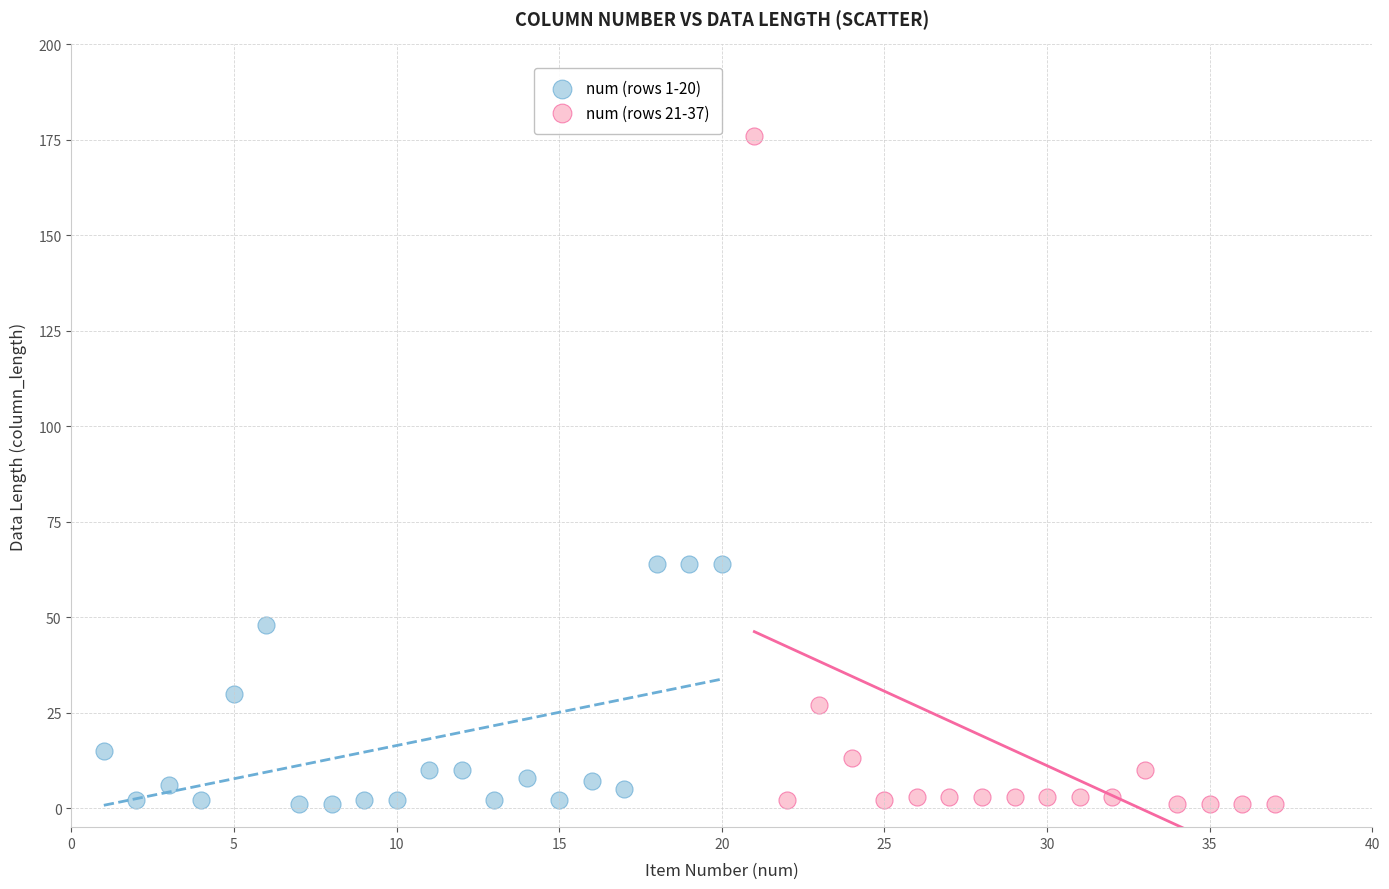

Which series contains the highest Y value?

num (rows 21-37)